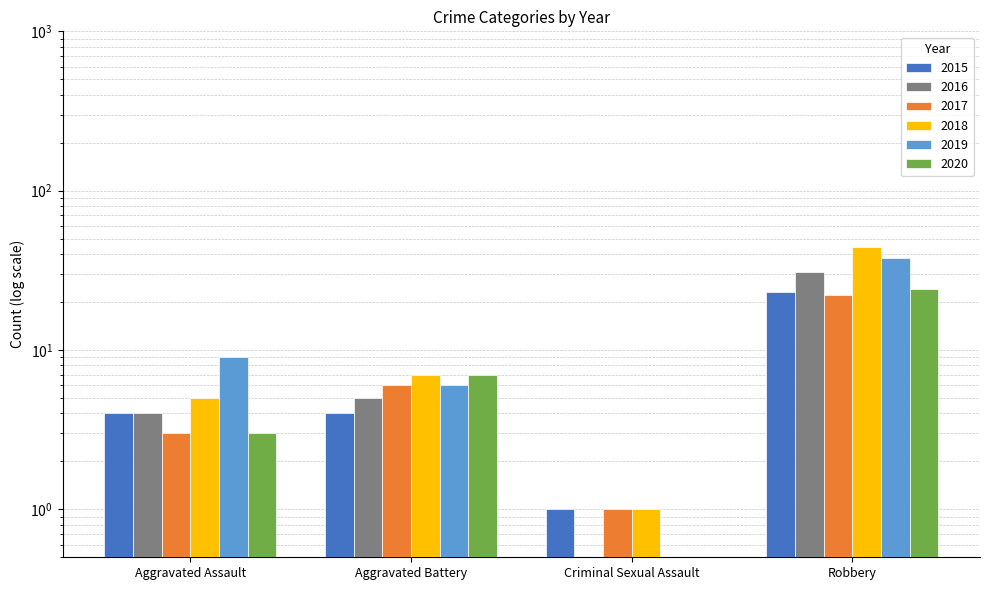

What is the value of the 2015 bar at the 3rd from the left?

1.0